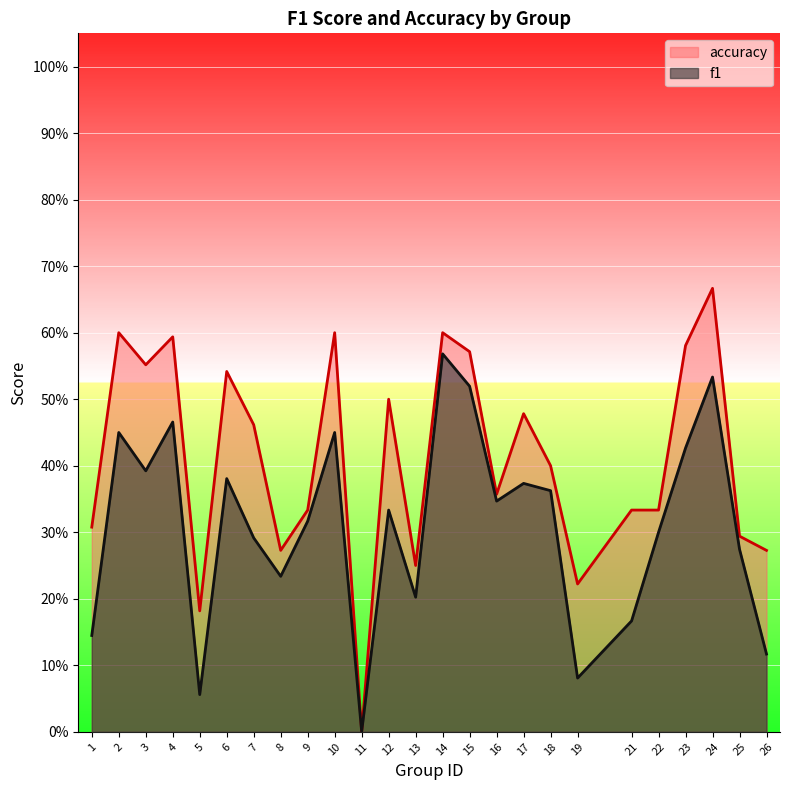

The f1 series shows 0.5 at 2. True or false?

True